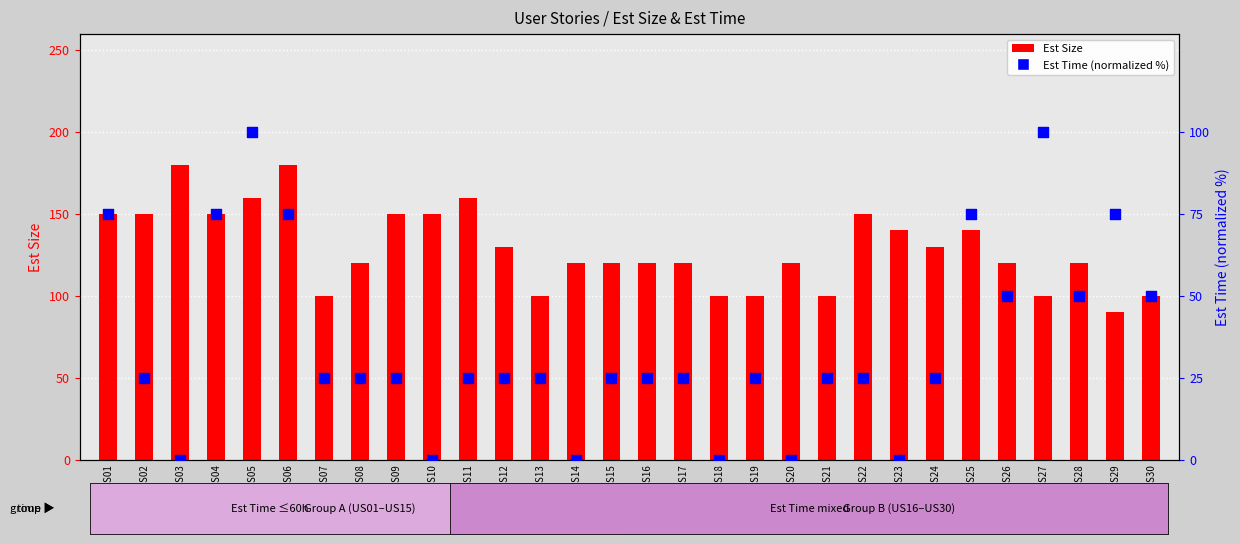

Which series has the largest total across all categories?

Est Size